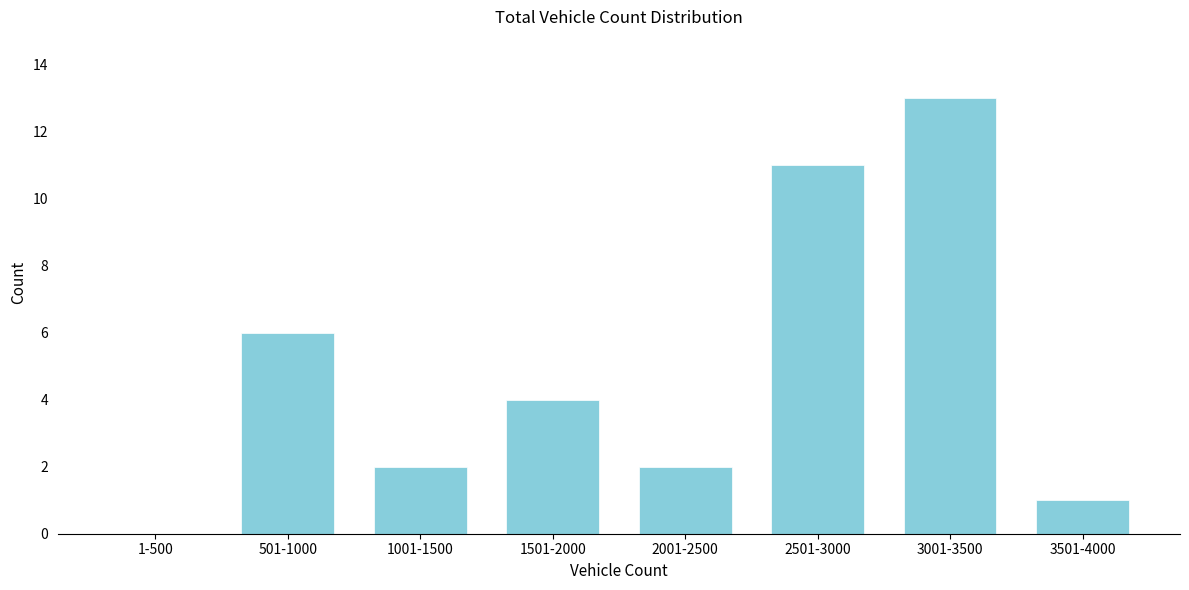

Reading right to left, list all the values displayed in this chart.

3501-4000=1	3001-3500=13	2501-3000=11	2001-2500=2	1501-2000=4	1001-1500=2	501-1000=6	1-500=0